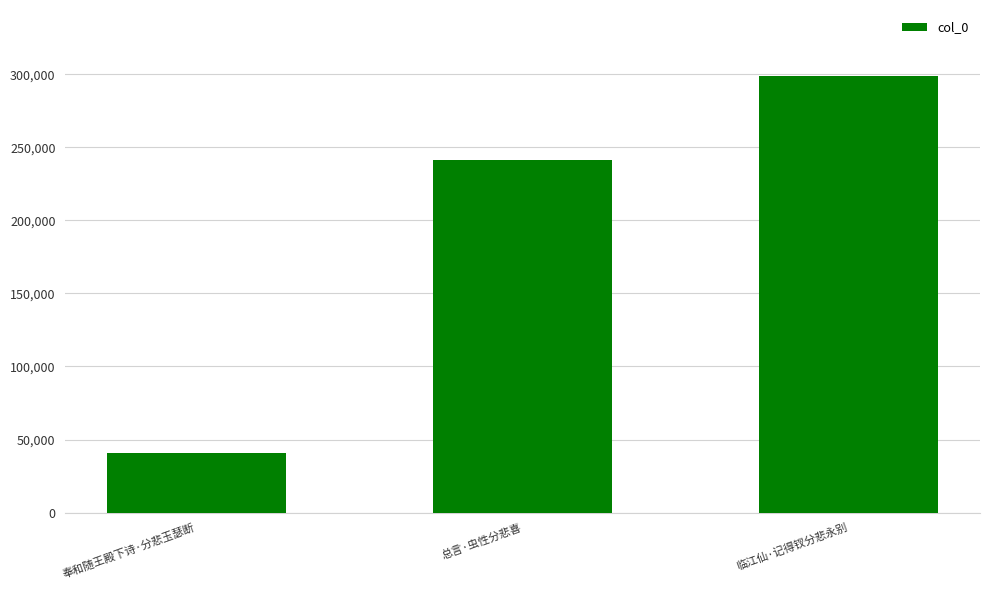

What is the maximum value shown in the chart?

299197